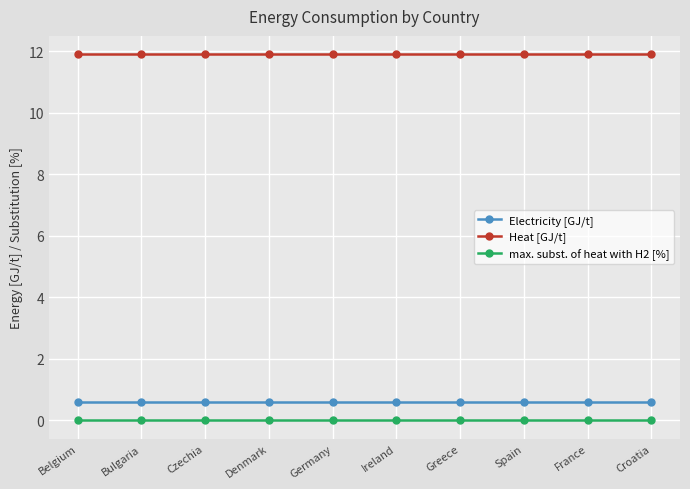

Does the chart display data point markers on the line(s)?

Yes